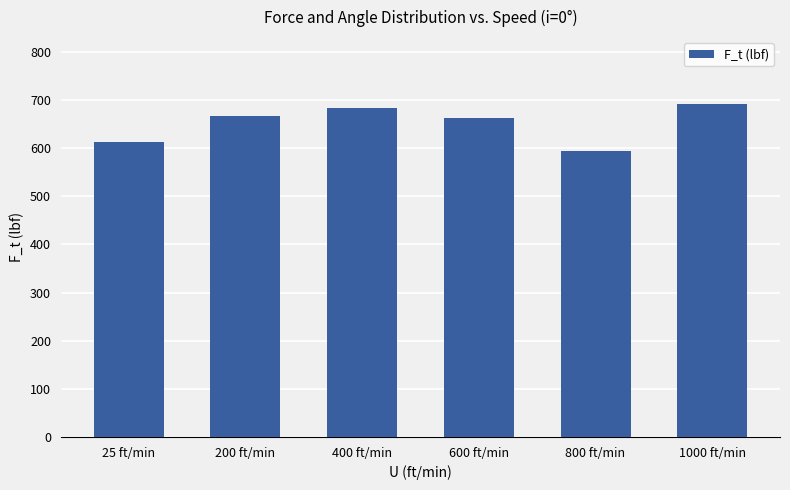

Between 1000 ft/min and 600 ft/min, which is larger?

1000 ft/min